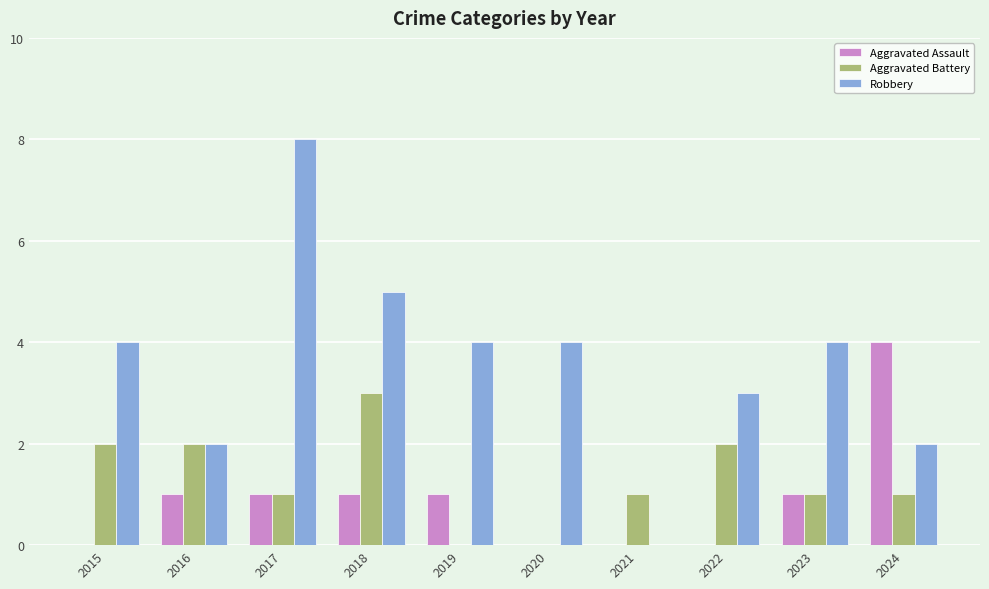

True or false: Aggravated Assault has a value of 1 at 2023.

True